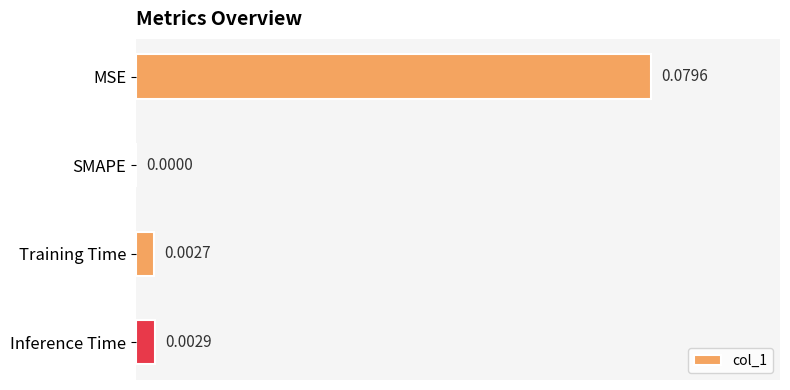

Between MSE and SMAPE, which is larger?

MSE